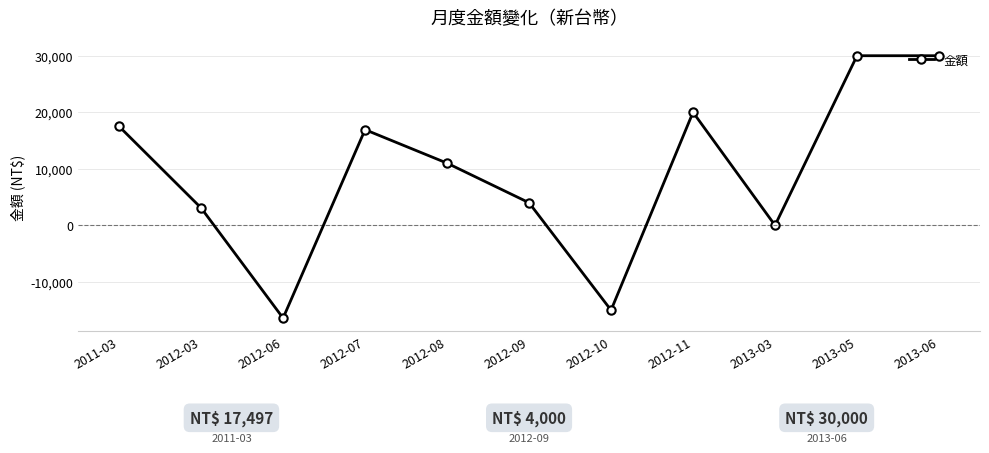

The value at 2012-07 is 16921. True or false?

True